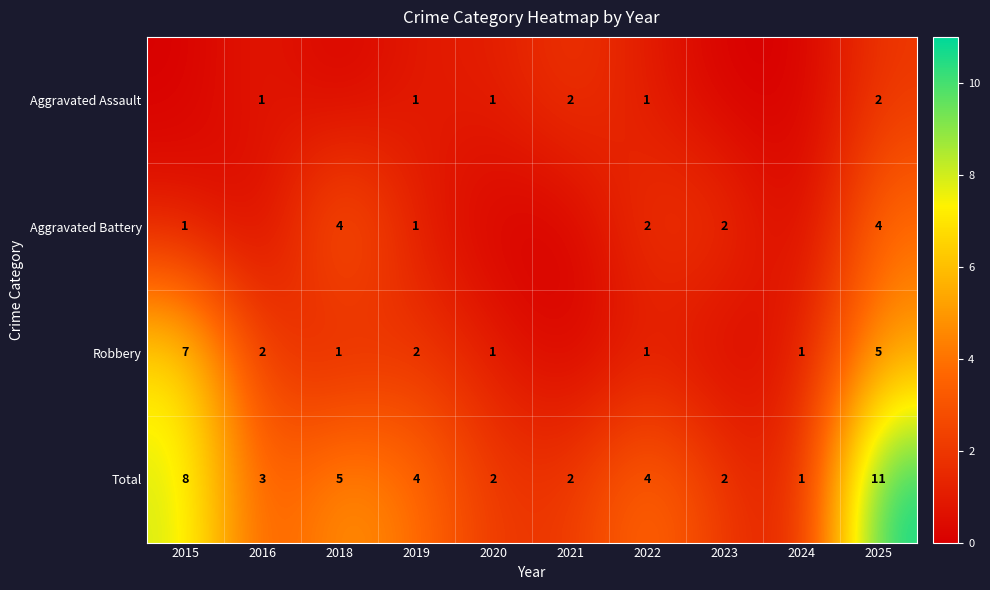

The value of Aggravated Battery at 2023 is 2. True or false?

True